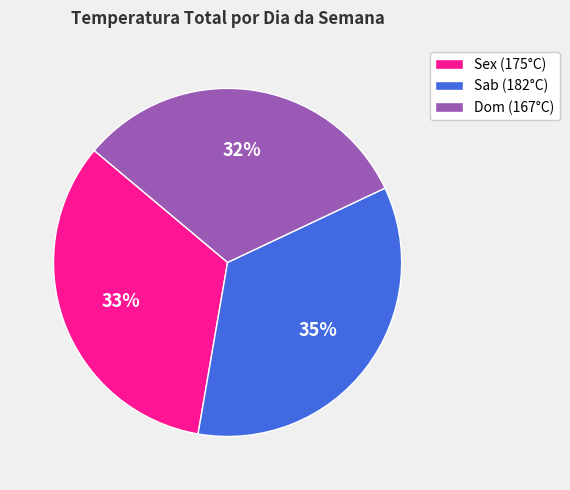

True or false: Sab (182°C) accounts for 21% of the total.

False